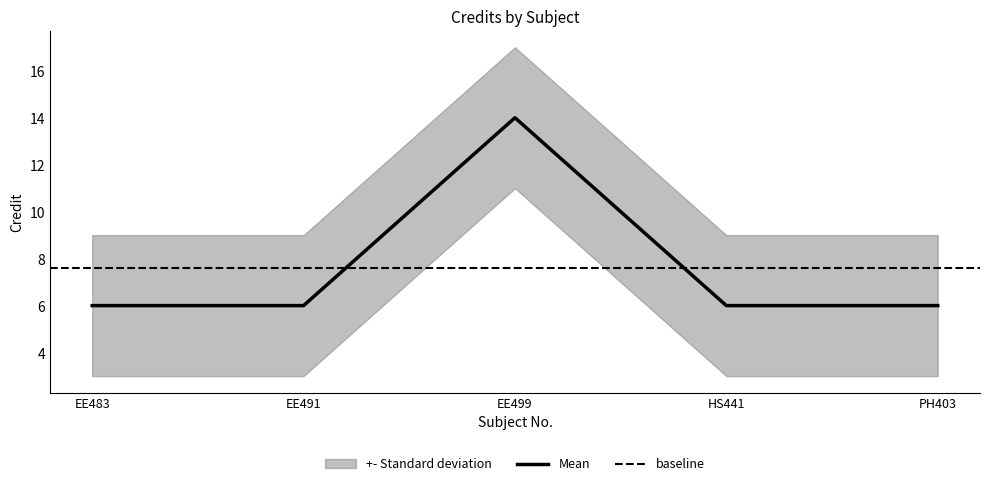

What is the smallest value displayed?

6